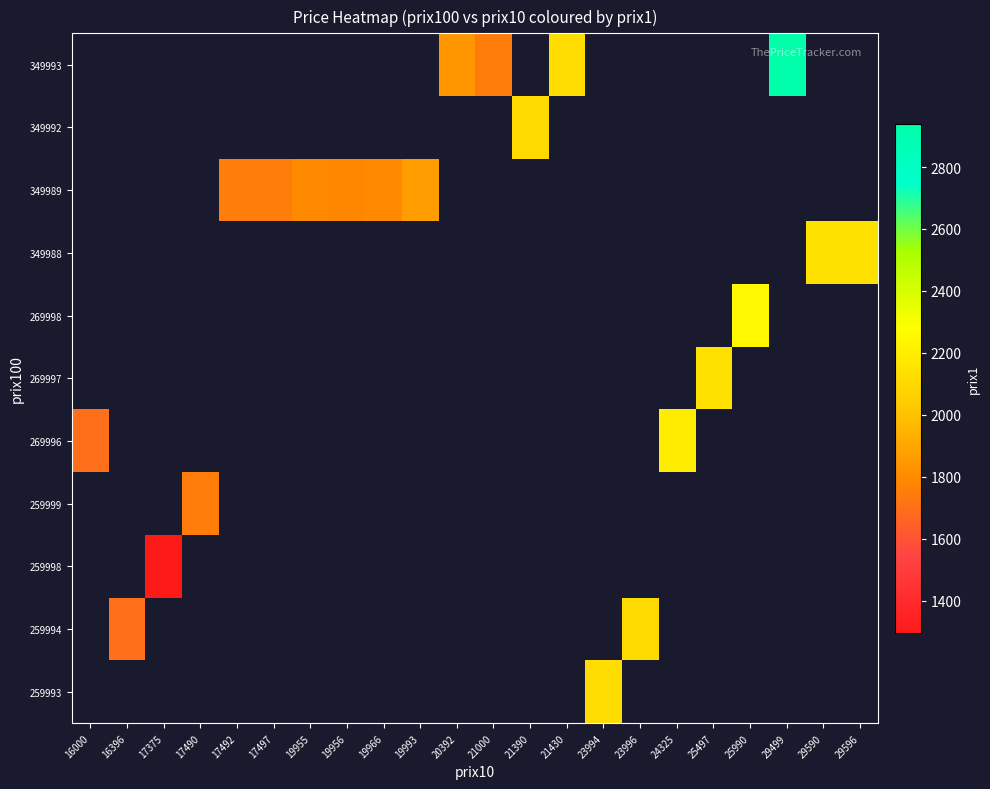

List the labels in order of 259993 value, smallest first.

16000, 16396, 17375, 17490, 17492, 17497, 19955, 19956, 19966, 19993, 20392, 21000, 21390, 21430, 23994, 23996, 24325, 25497, 25990, 29499, 29590, 29596